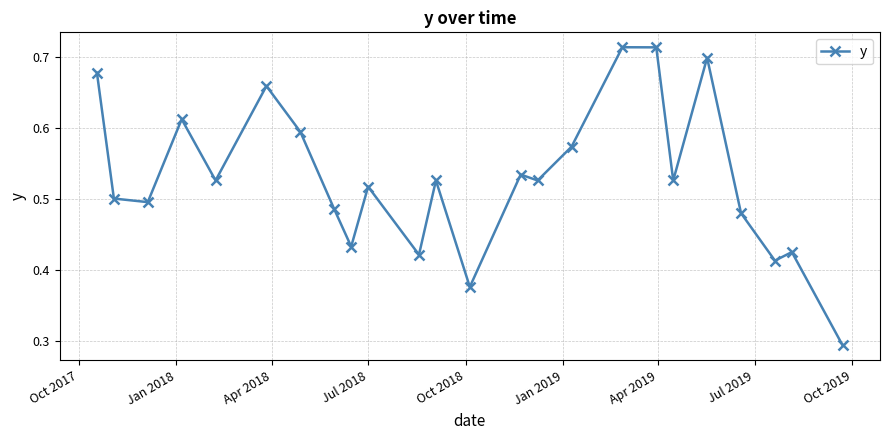

True or false: the data has more than 1 interior local peaks.

True